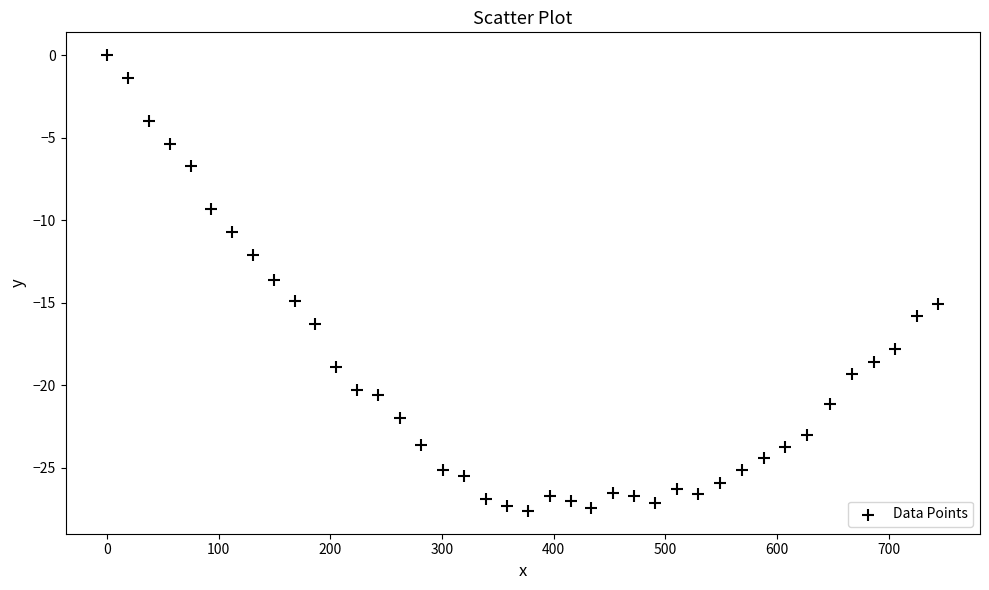

What is the range of Y values (max minus min)?

27.6